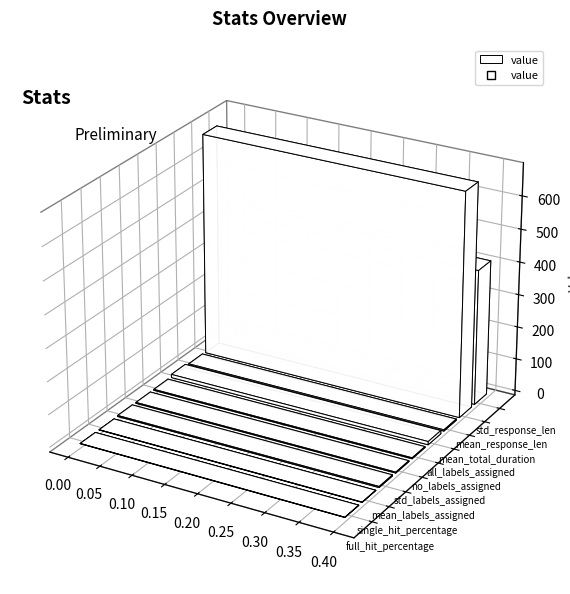

Read the value at std_response_len.

413.6